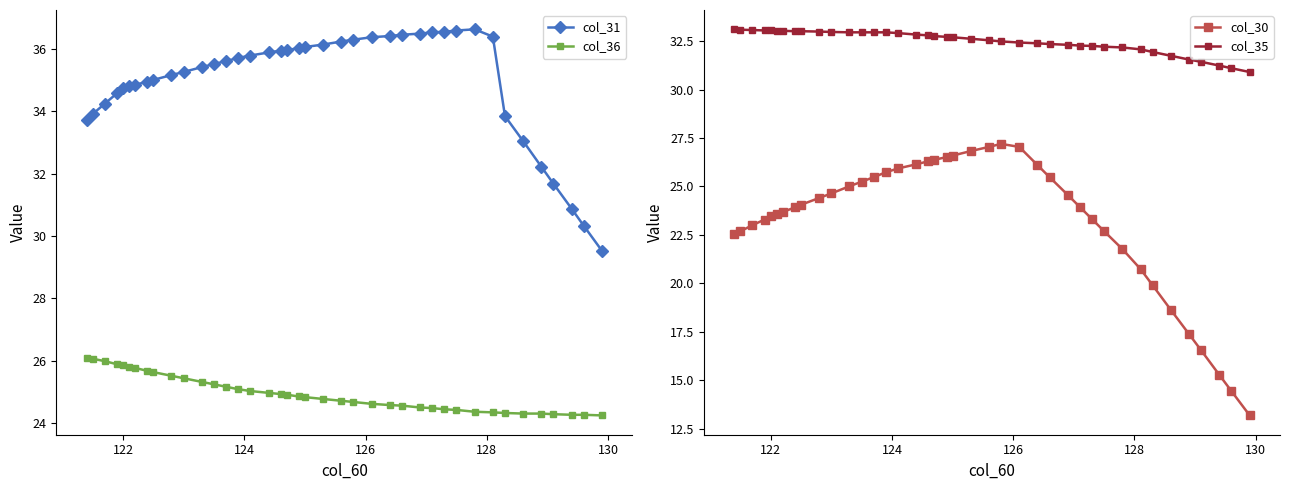

What is the highest value of the col_30 series?

27.2